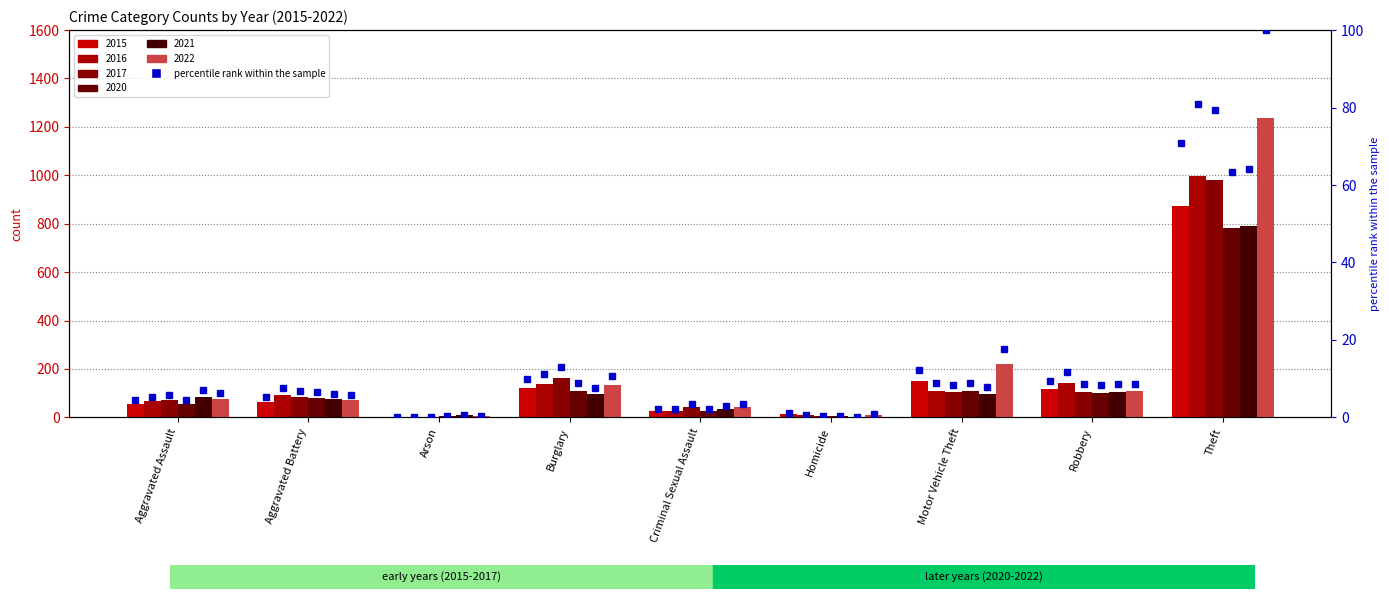

Which label corresponds to the smallest value in the chart?

Arson